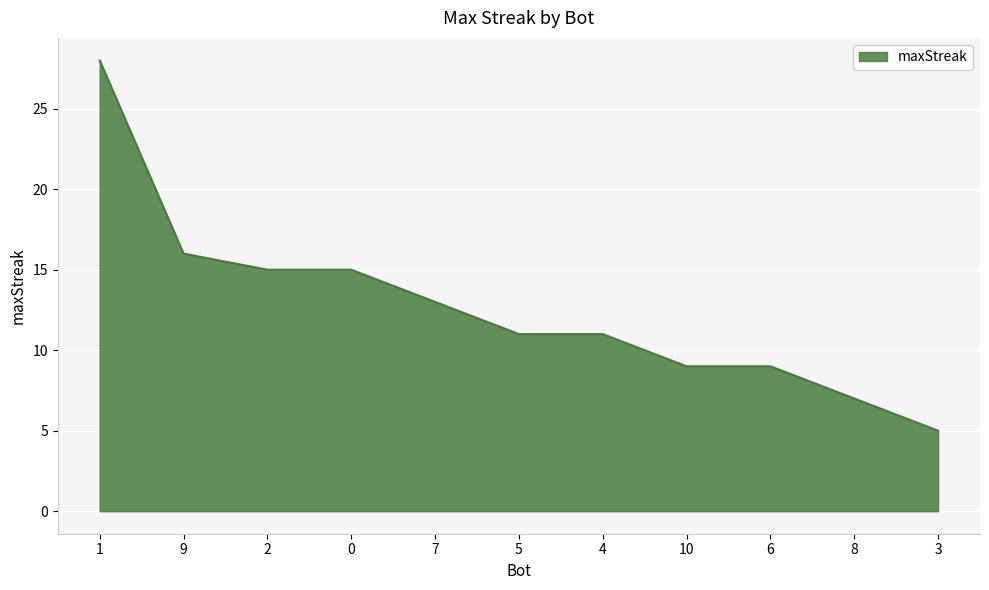

Approximately how many times larger is the value at 5 compared to 9?

0.7